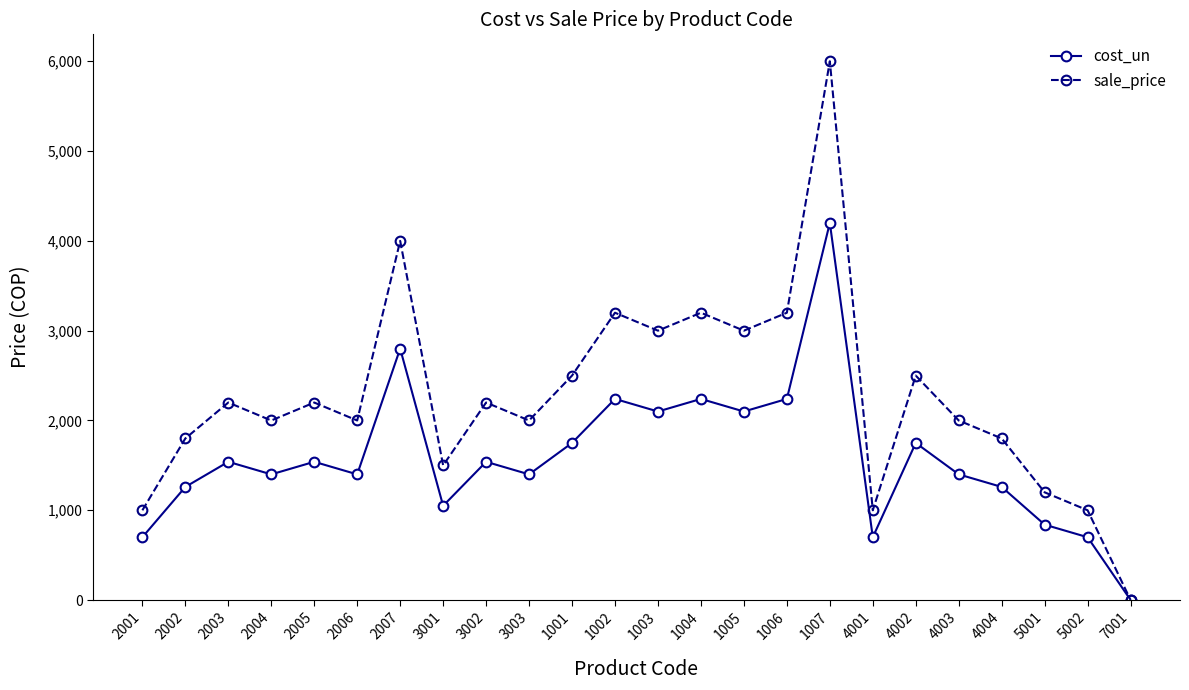

Which category has the highest value across all series?

1007